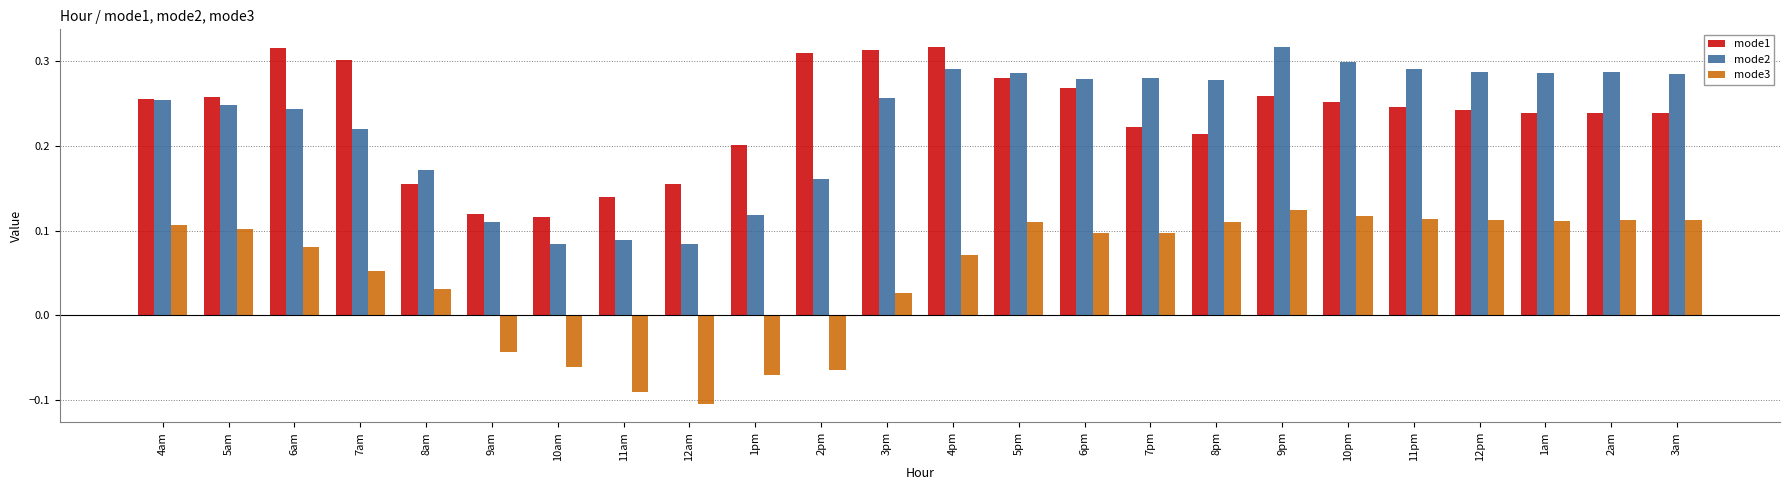

What position from the right is 5am?

23